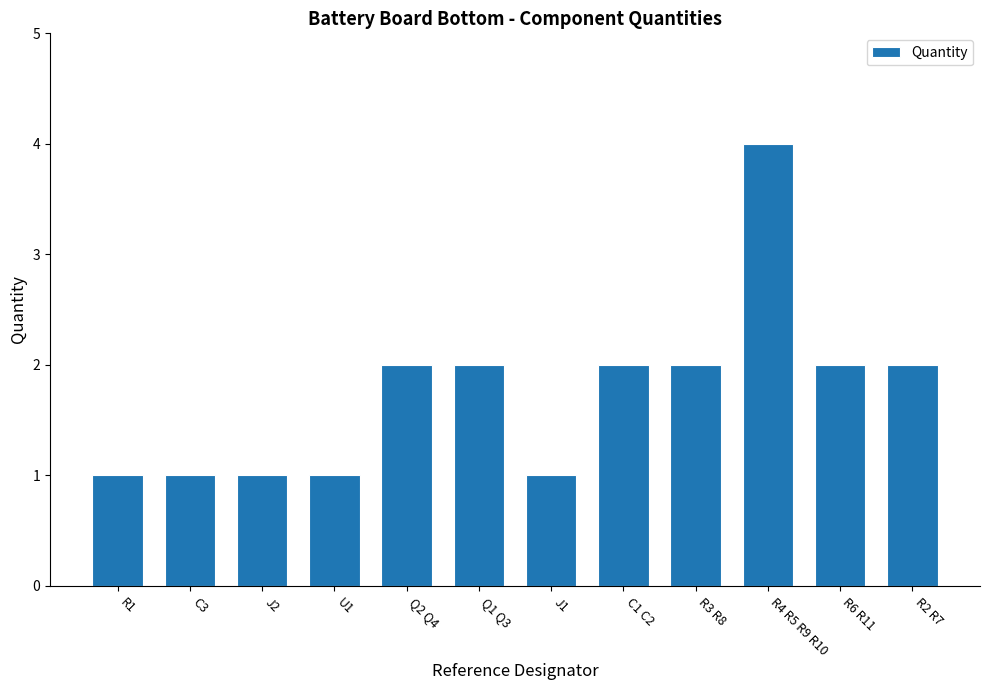

Reading left to right, what are all the values shown in this chart?

R1=1	C3=1	J2=1	U1=1	Q2 Q4=2	Q1 Q3=2	J1=1	C1 C2=2	R3 R8=2	R4 R5 R9 R10=4	R6 R11=2	R2 R7=2